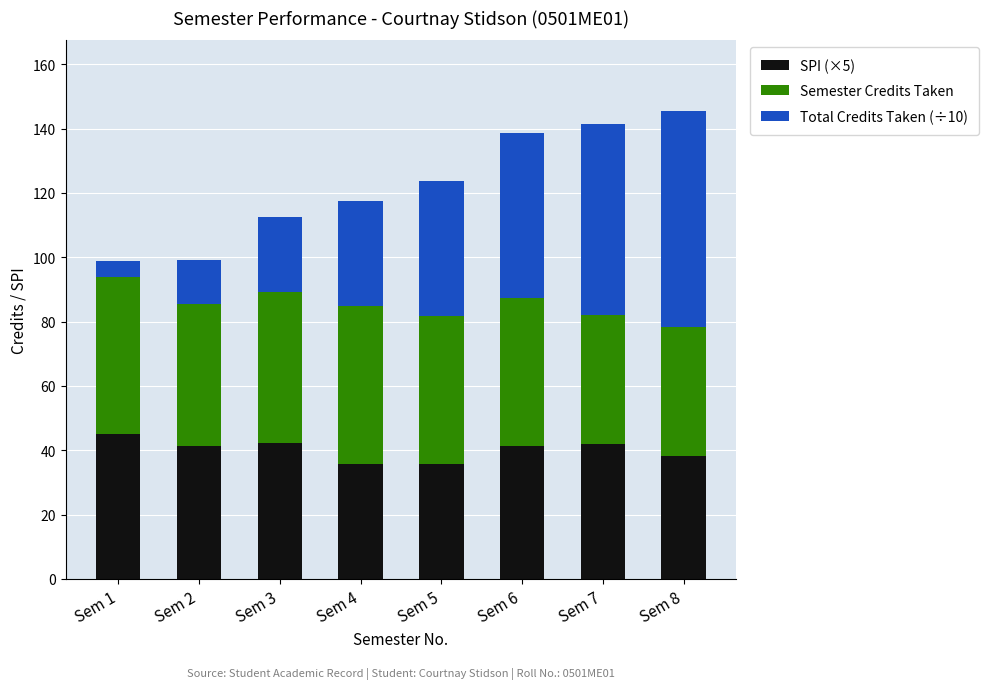

What is the maximum value for SPI (×5)?

45.0